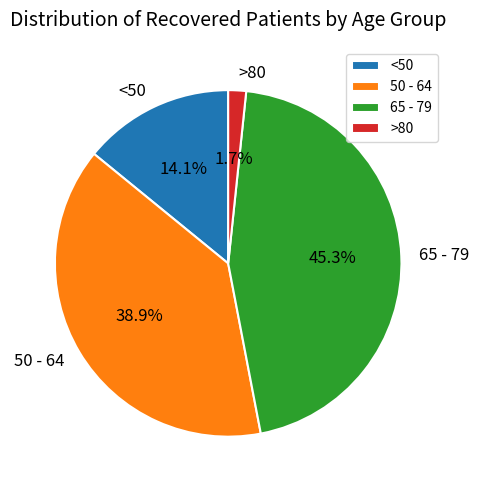

Which has a higher value, <50 or >80?

<50